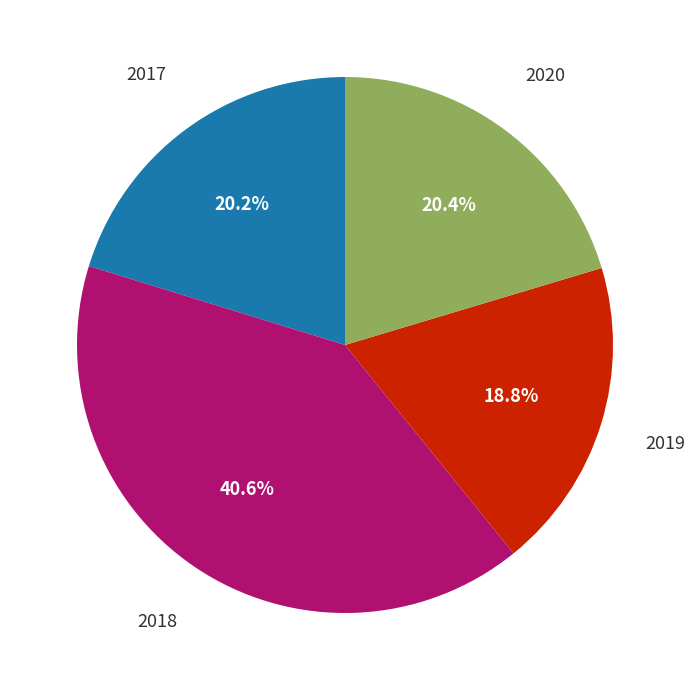

Is there any slice that represents more than half of the pie?

No